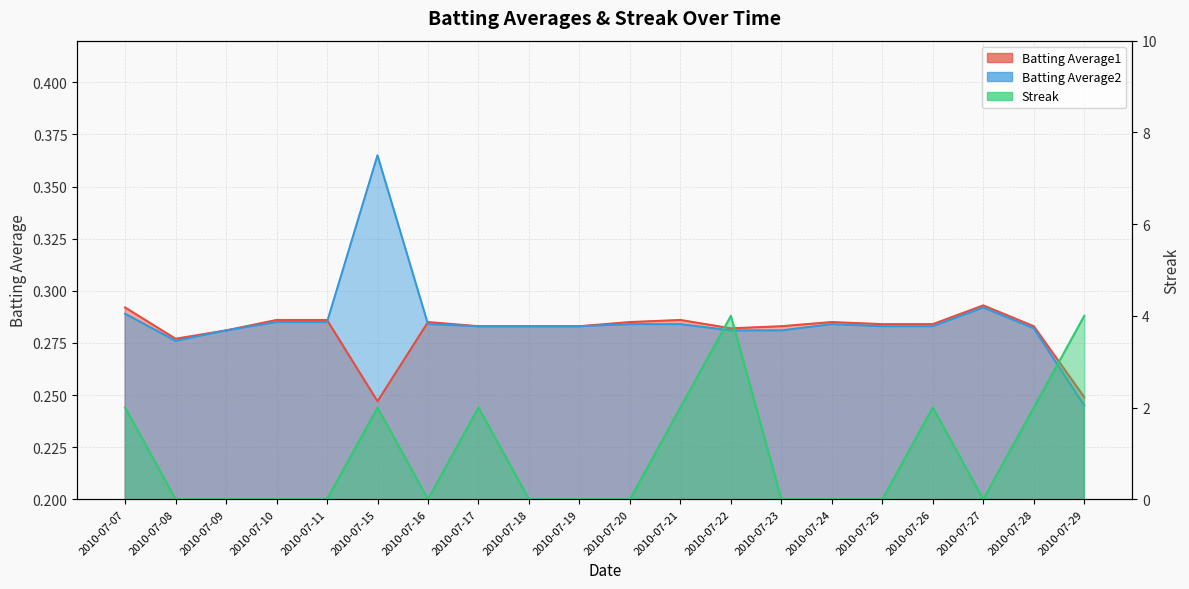

List the series in order of their peak value, highest first.

Streak, Batting Average2, Batting Average1